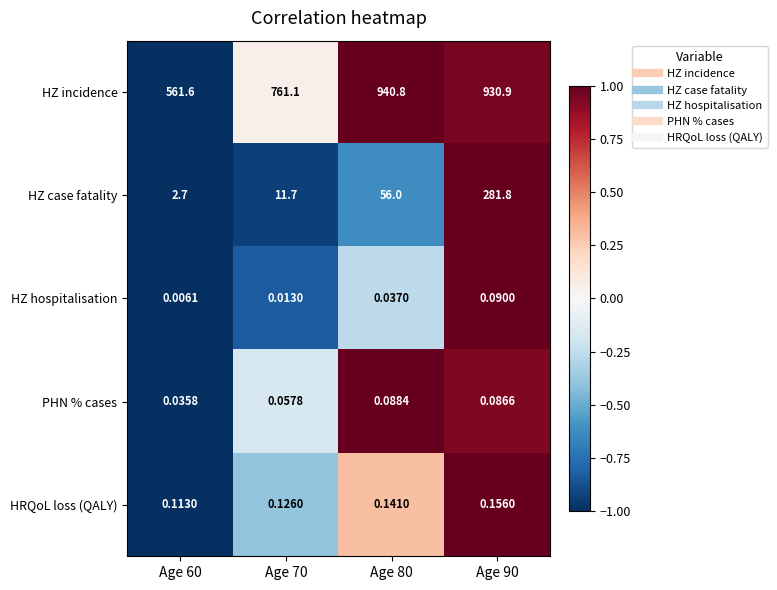

At Age 80, list the series in order from largest to smallest.

HZ incidence, HZ case fatality, HRQoL loss (QALY), PHN % cases, HZ hospitalisation